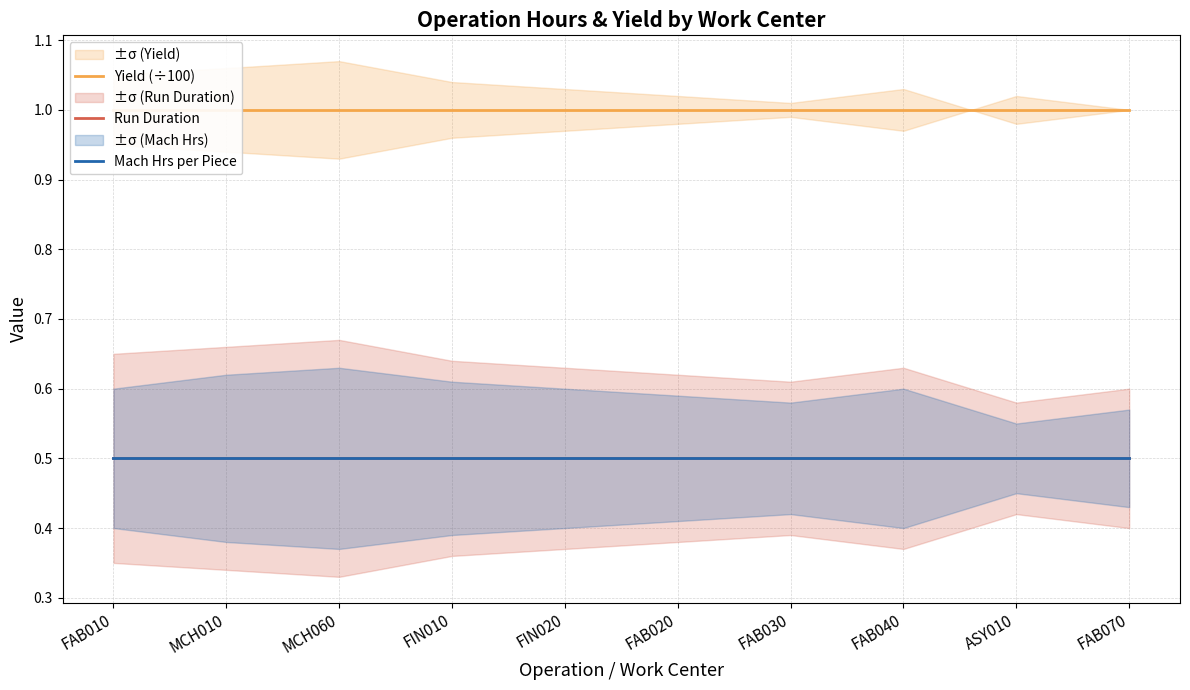

Which category has the highest value in the Yield (÷100) series?

FAB010